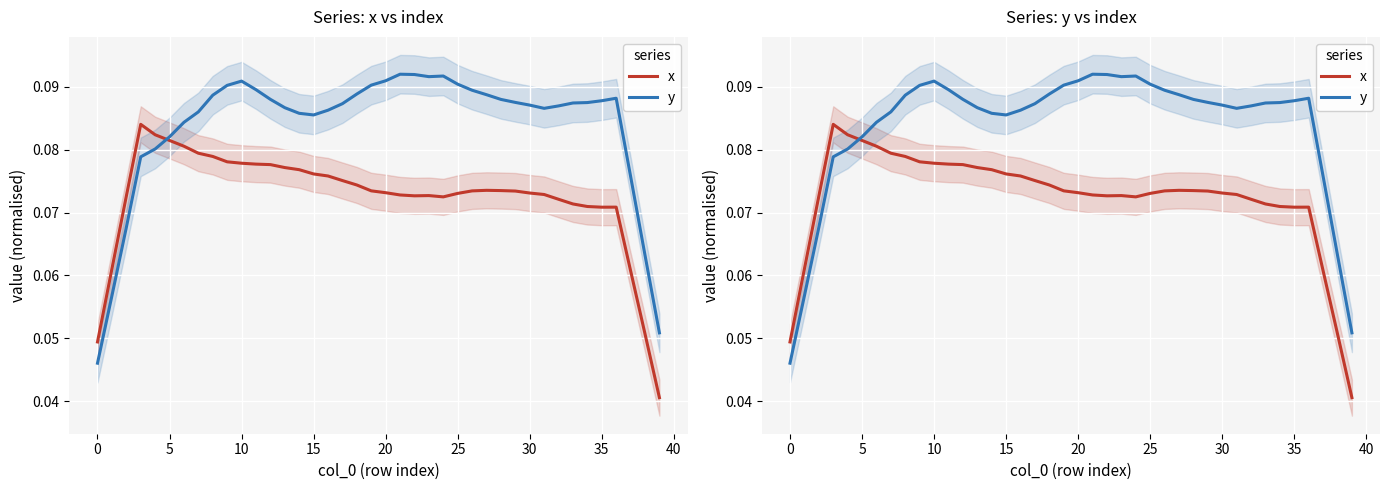

At which label does y reach its peak?

21